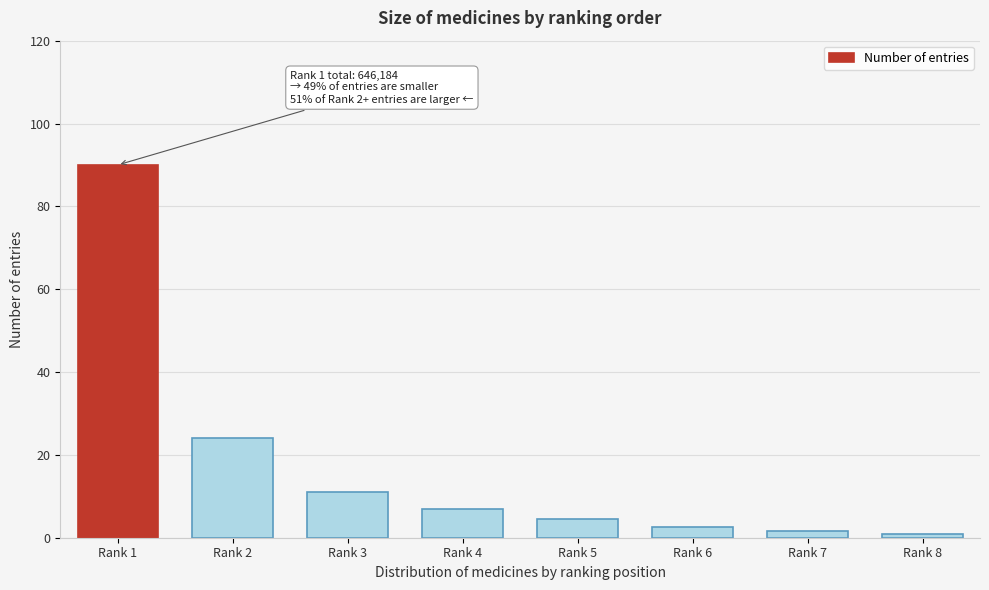

Reading left to right, list all the values displayed in this chart.

90.0	24.0	10.9	7.0	4.5	2.5	1.6	0.9